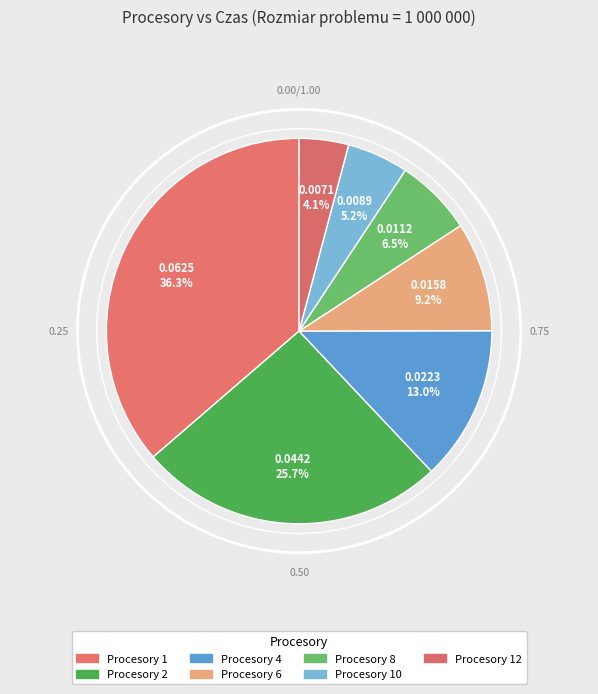

How many segments does this pie chart have?

7